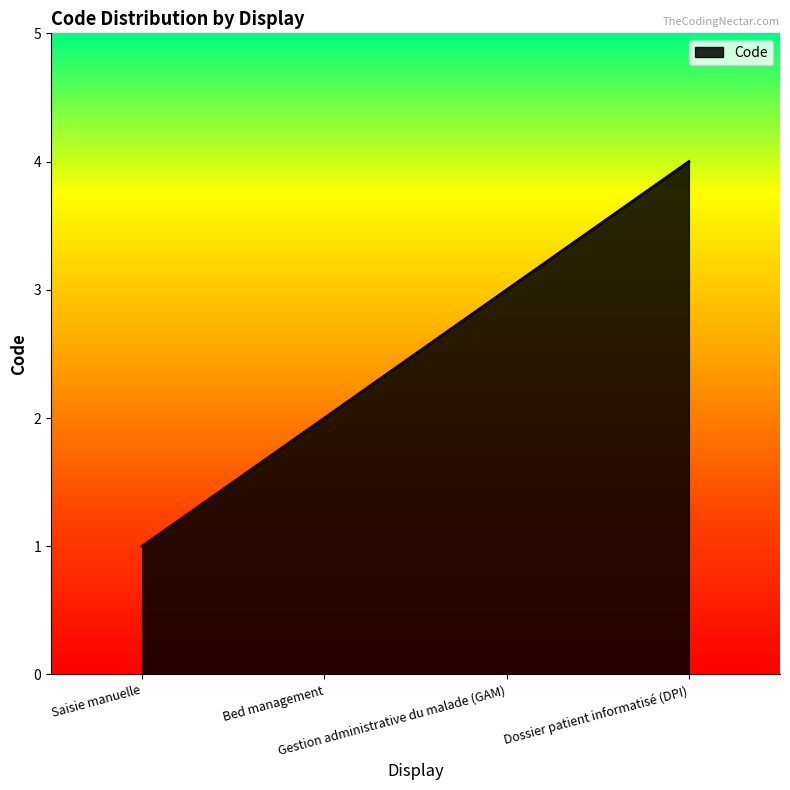

True or false: the data has more than 0 interior local peaks.

False